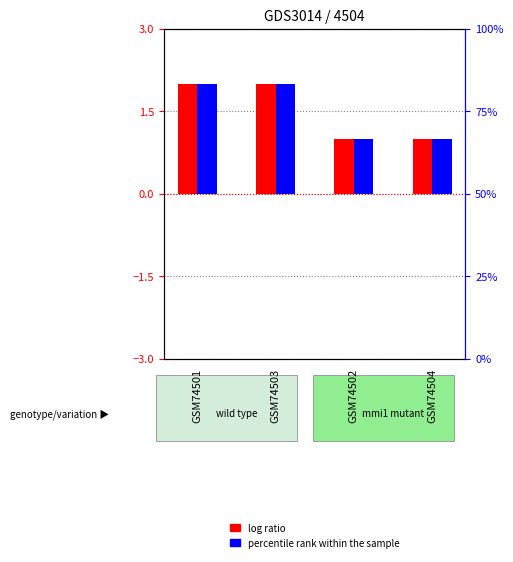

Rank the series at GSM74503 from highest to lowest value.

log ratio, percentile rank within the sample